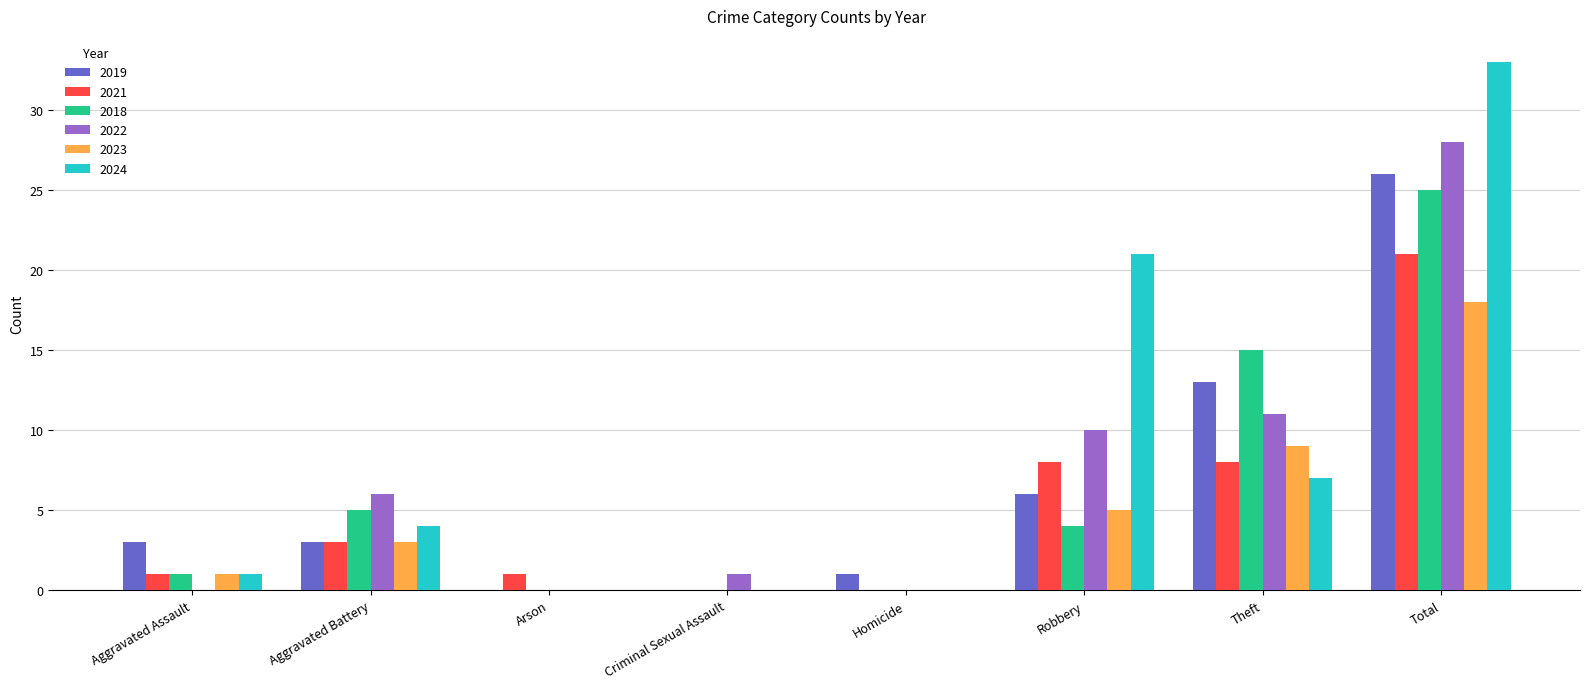

The value of 2024 at Theft is 4. True or false?

False